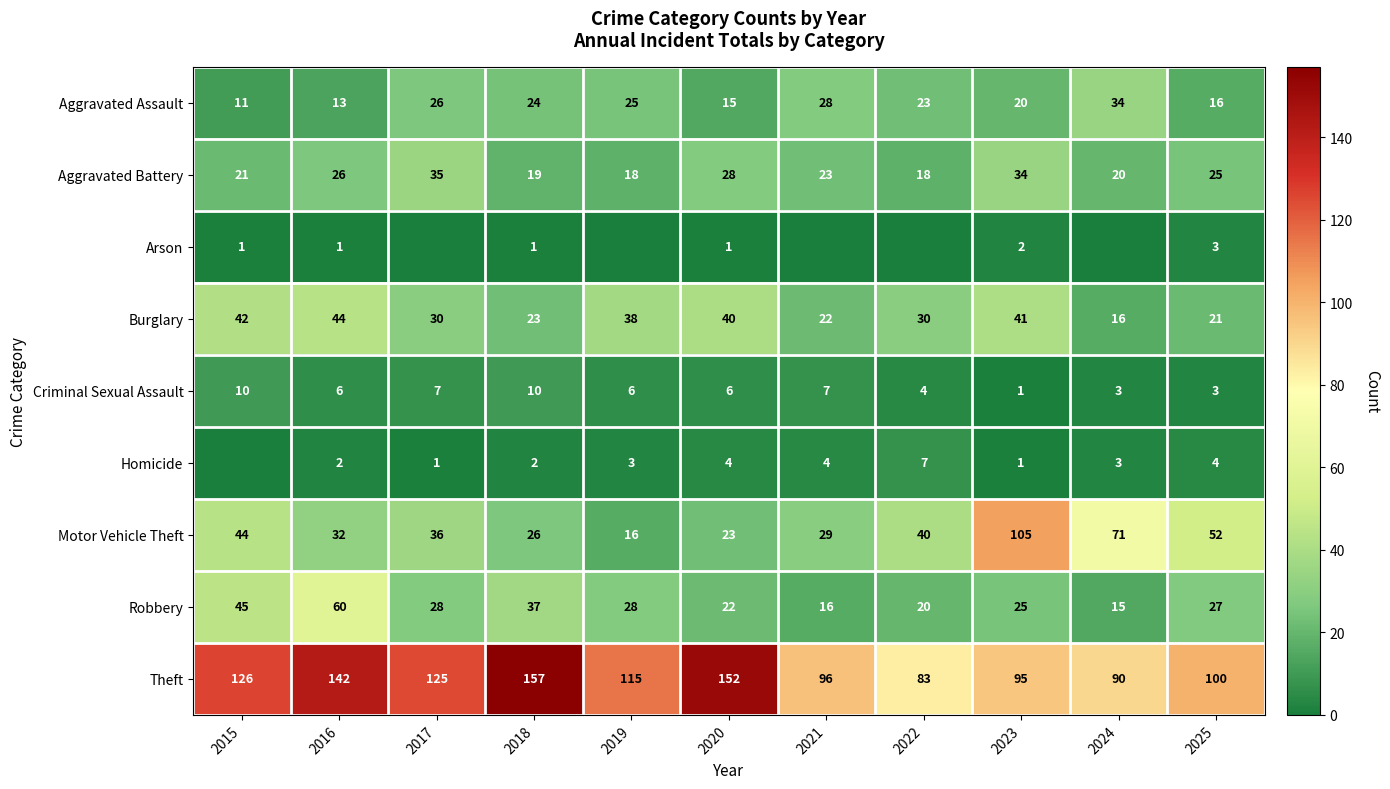

List the labels in order of Motor Vehicle Theft value, largest first.

2023, 2024, 2025, 2015, 2022, 2017, 2016, 2021, 2018, 2020, 2019